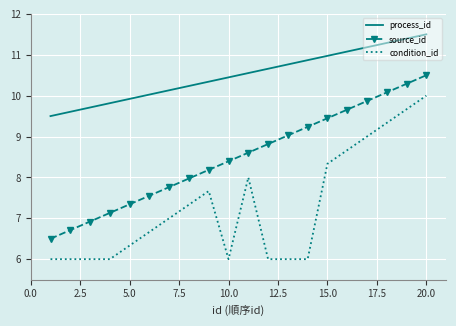

What is the maximum value for process_id?

11.5